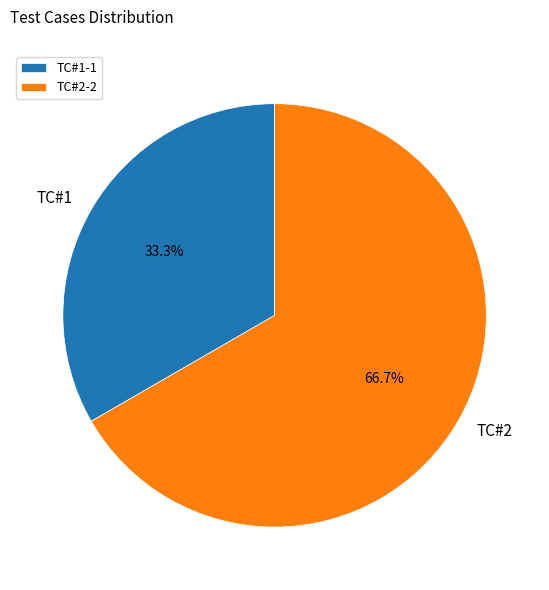

Which category has the smallest portion of the pie?

TC#1